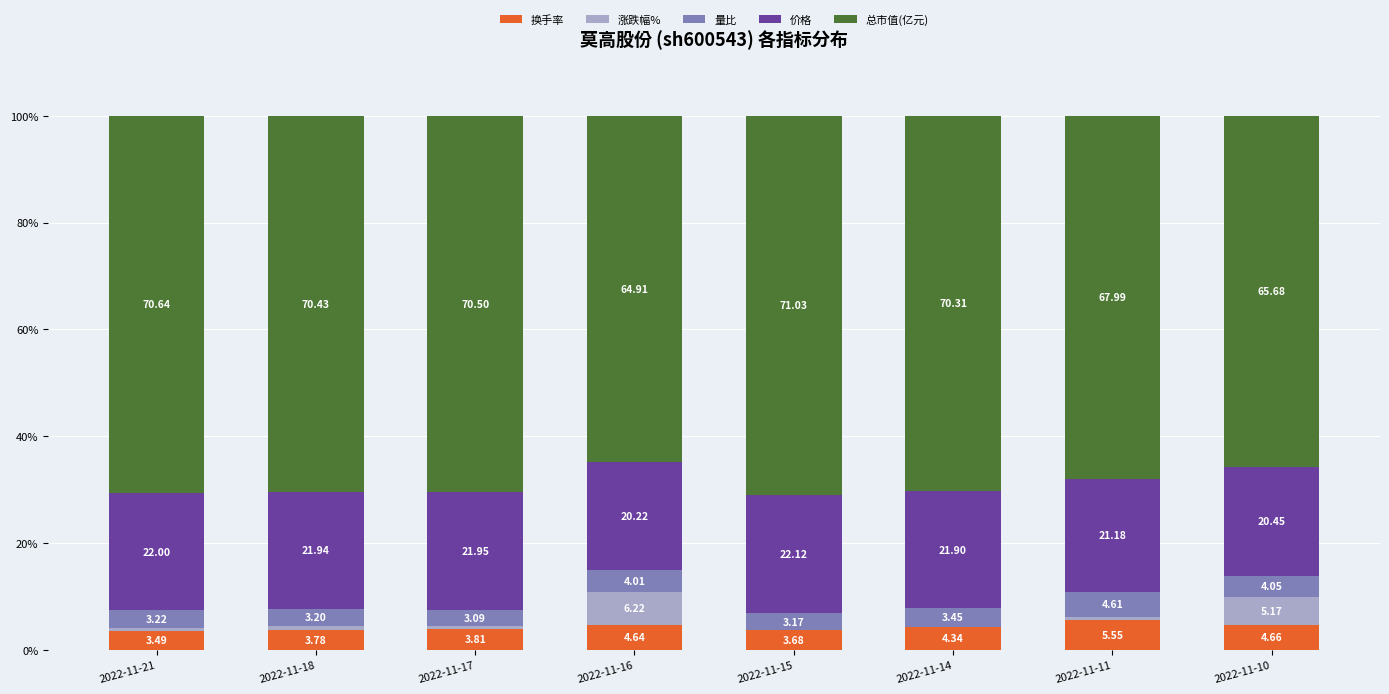

What is the sum of all 涨跌幅% values?

14.0